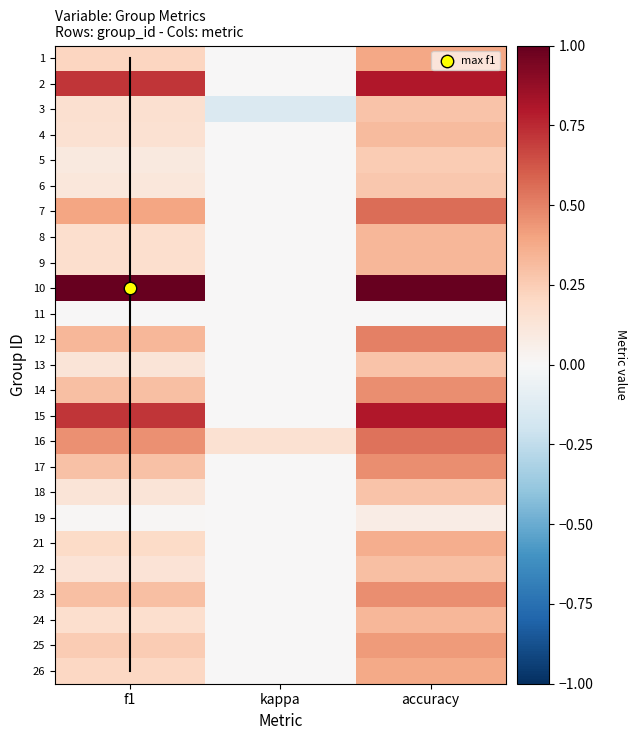

At which category is the sum across all series the highest?

accuracy